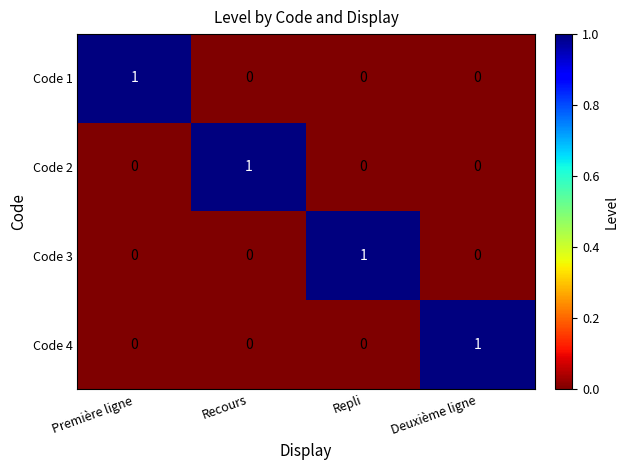

Which category has the highest value in the Code 3 series?

Repli